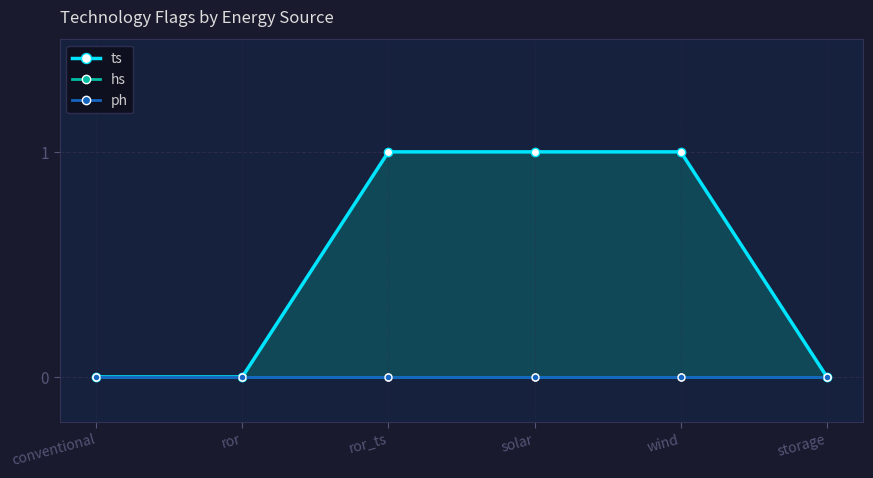

The ph series shows 0 at storage. True or false?

True